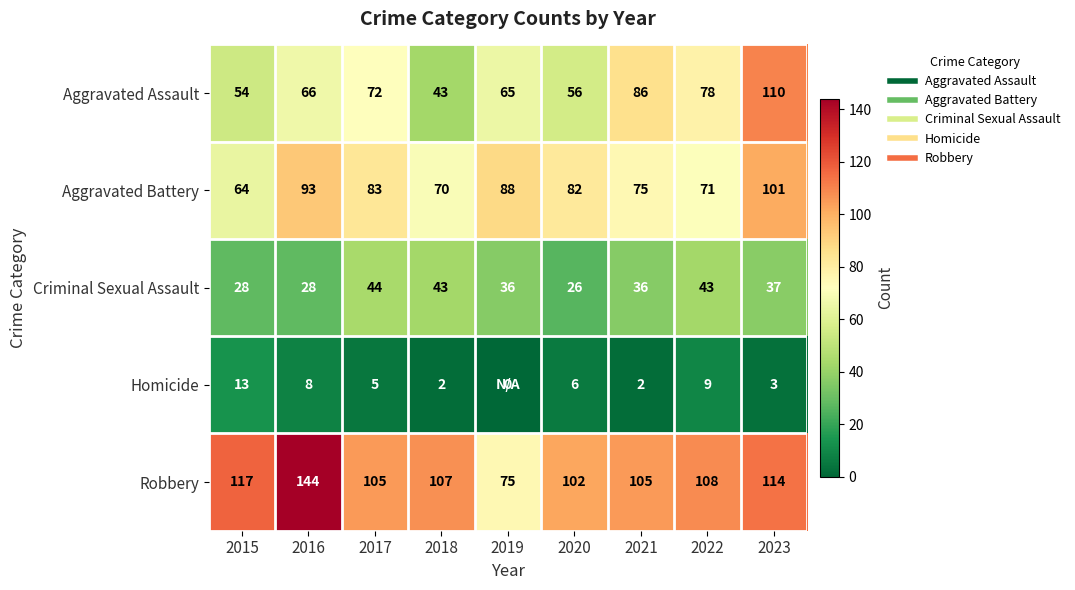

How many categories are shown in the chart?

9